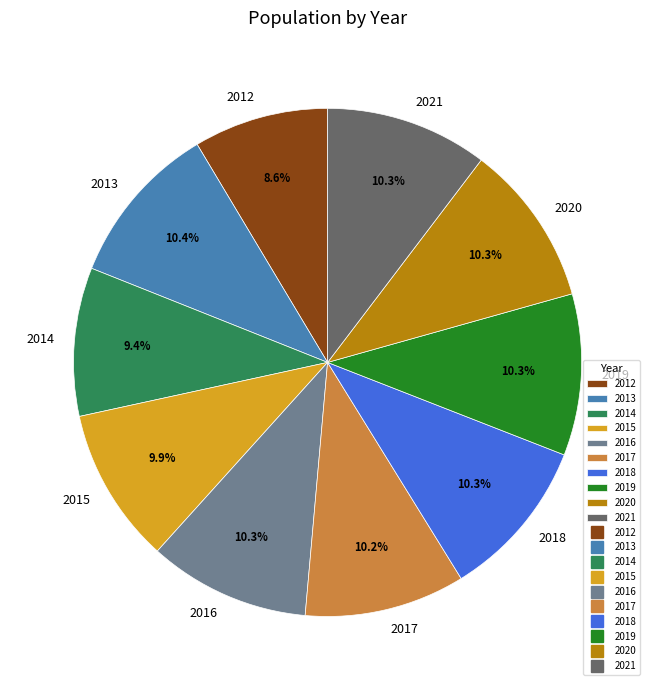

Which slice is the smallest?

2012